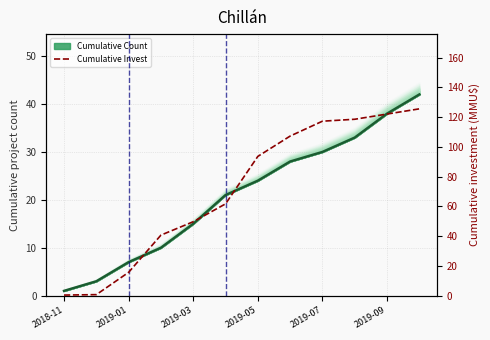

Reading left to right, transcribe all the data shown in this chart.

Cumulative Count: 1.0	3.0	7.0	10.0	15.0	21.0	24.0	28.0	30.0	33.0	38.0	42.0
Cumulative Investment: 0.4	0.7	15.7	40.7	49.7	61.7	93.6	107.3	117.3	118.6	122.1	125.6